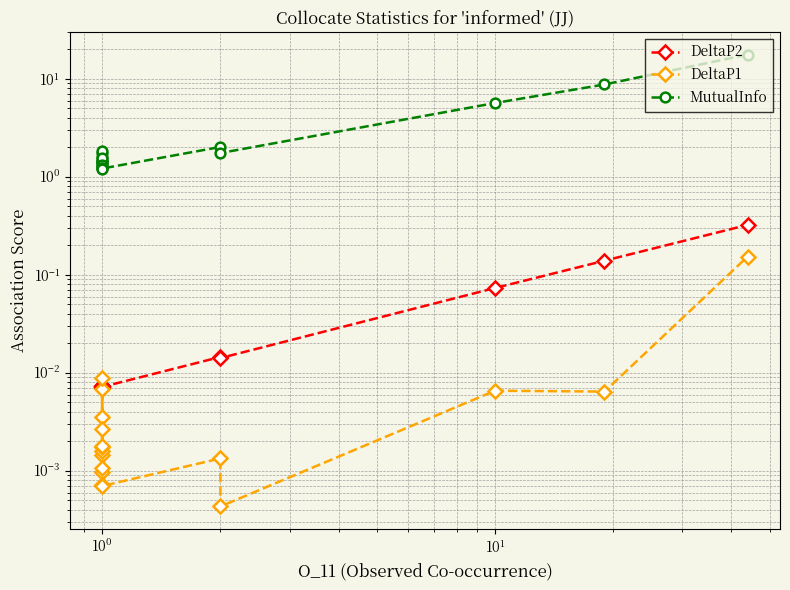

How many series are shown in this chart?

3